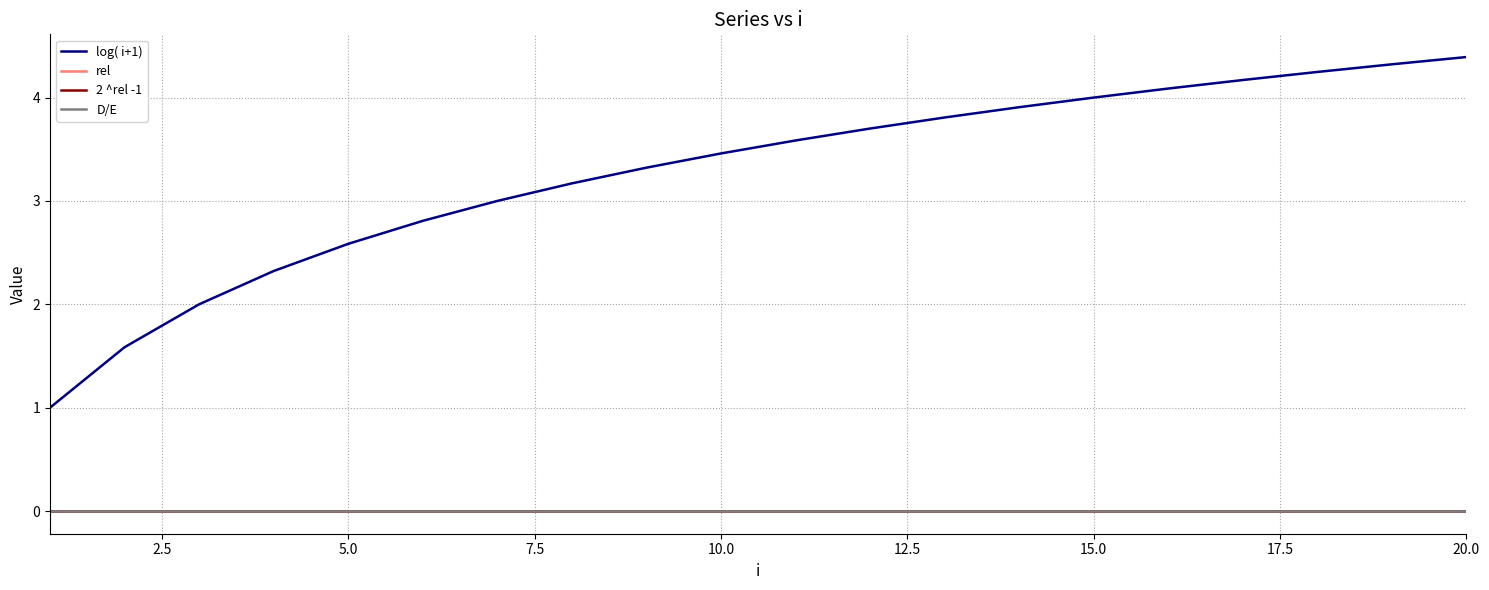

Is this an area chart (filled region under the line)?

No